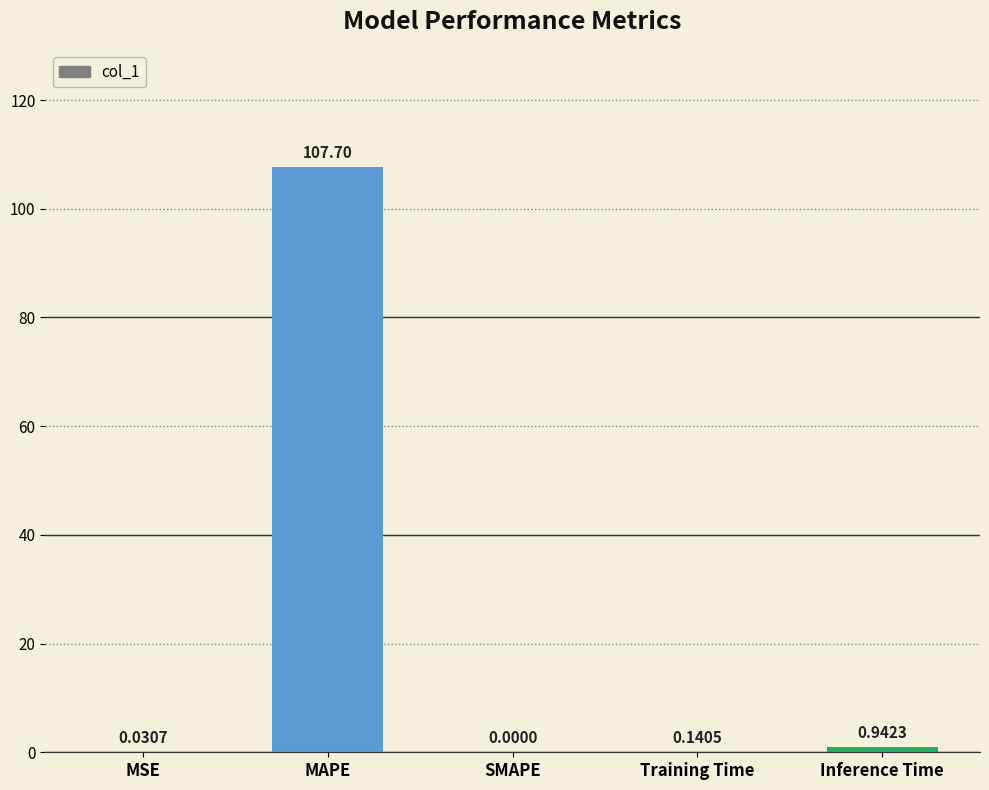

What is the sum of the values at Training Time and Inference Time?

1.1